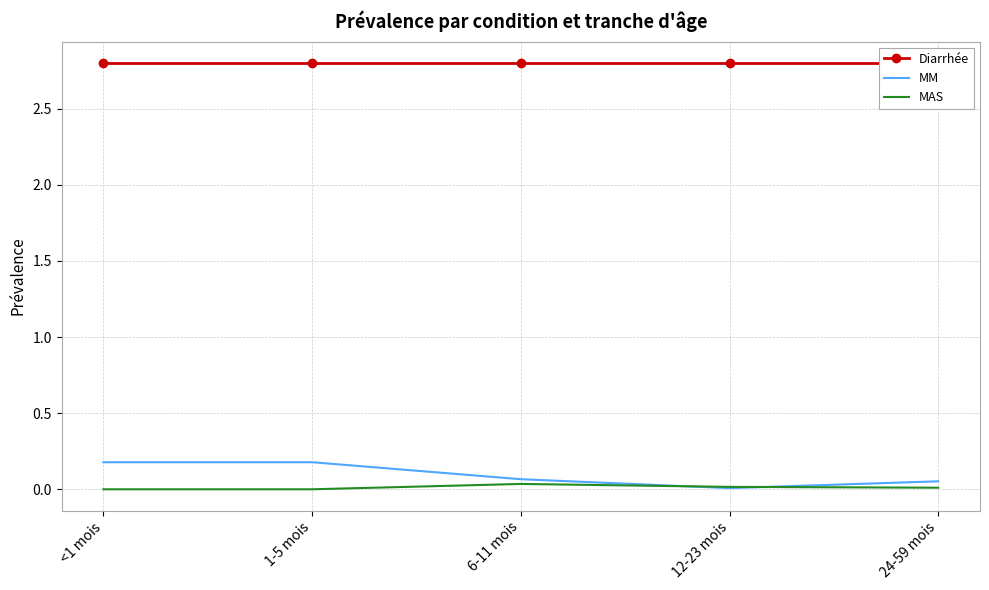

At which category does MAS reach its first local peak?

6-11 mois